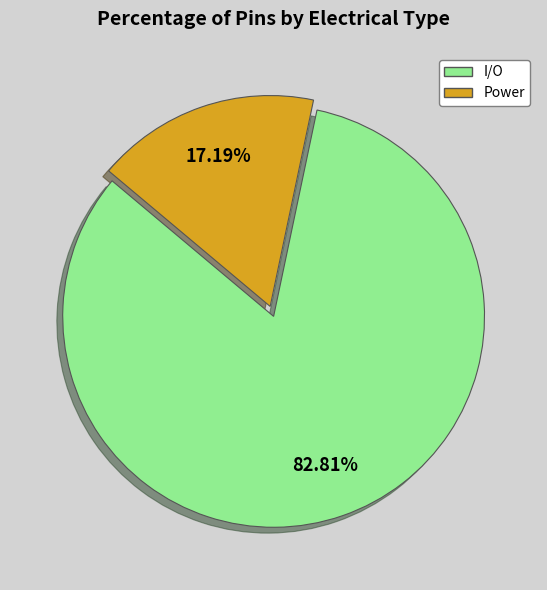

What is the largest slice in the pie chart?

I/O